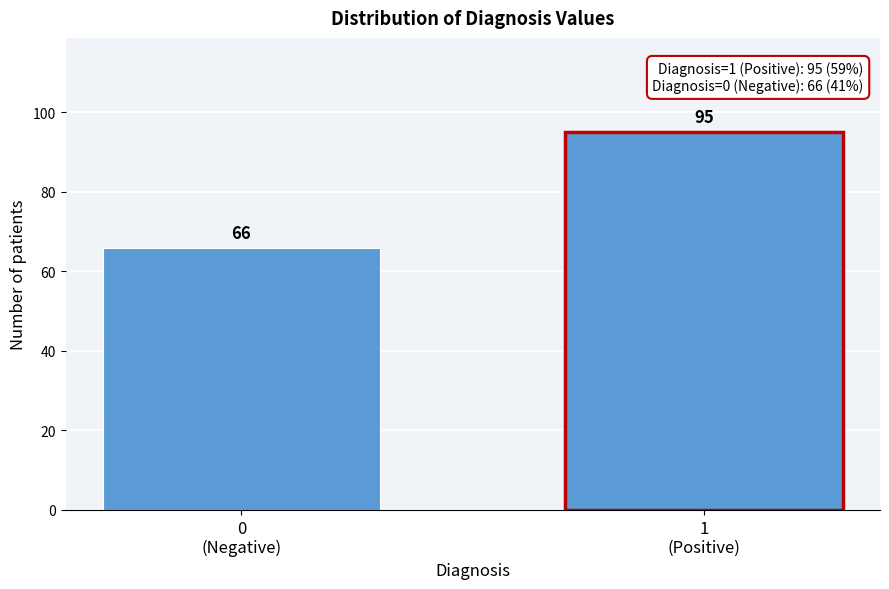

Reading right to left, list all the values displayed in this chart.

95	66